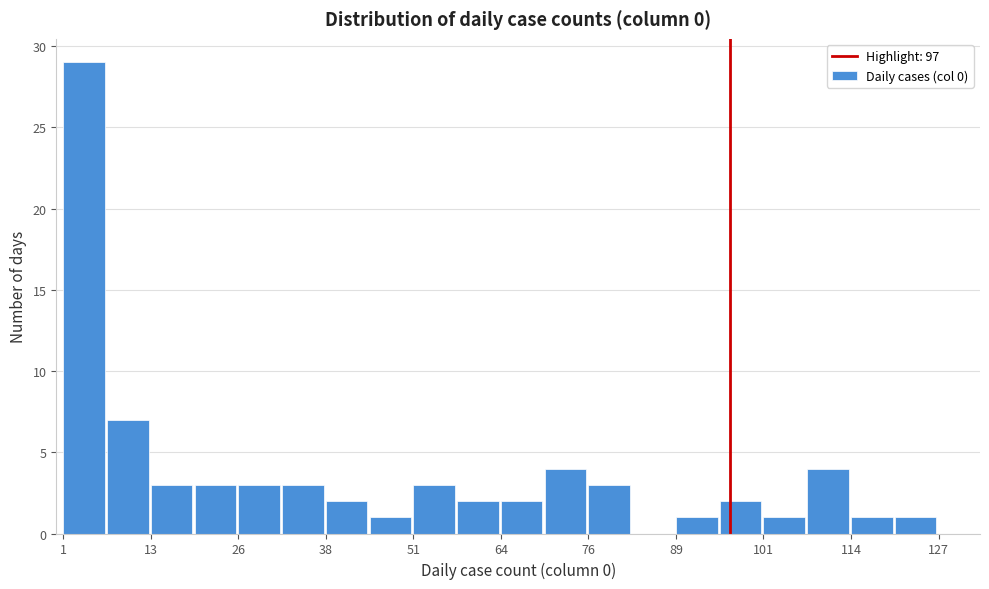

Read against the x-axis, roughly where is the centre of the tallest bar?

4